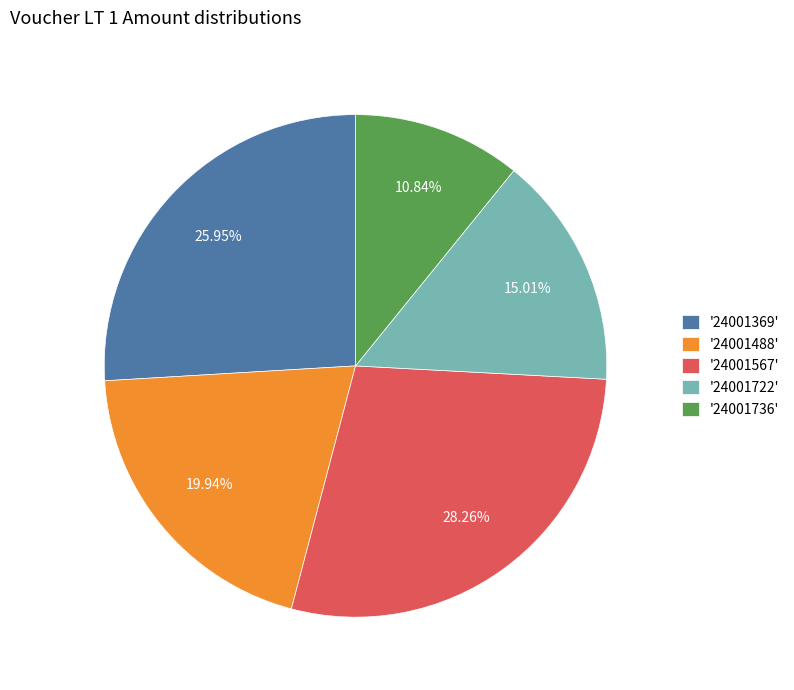

Between '24001736' and '24001369', which is larger?

'24001369'